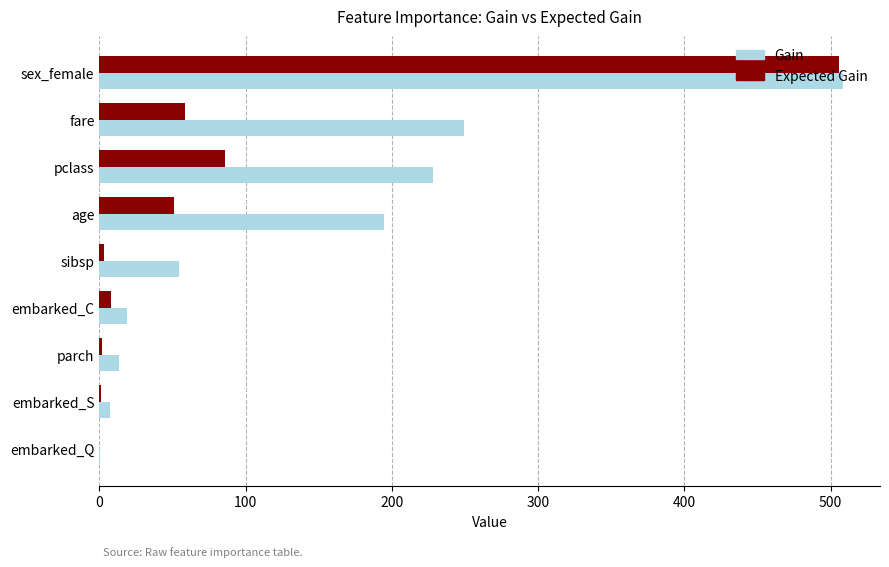

Is the value of Expected Gain at age greater than the value of Gain at age?

No